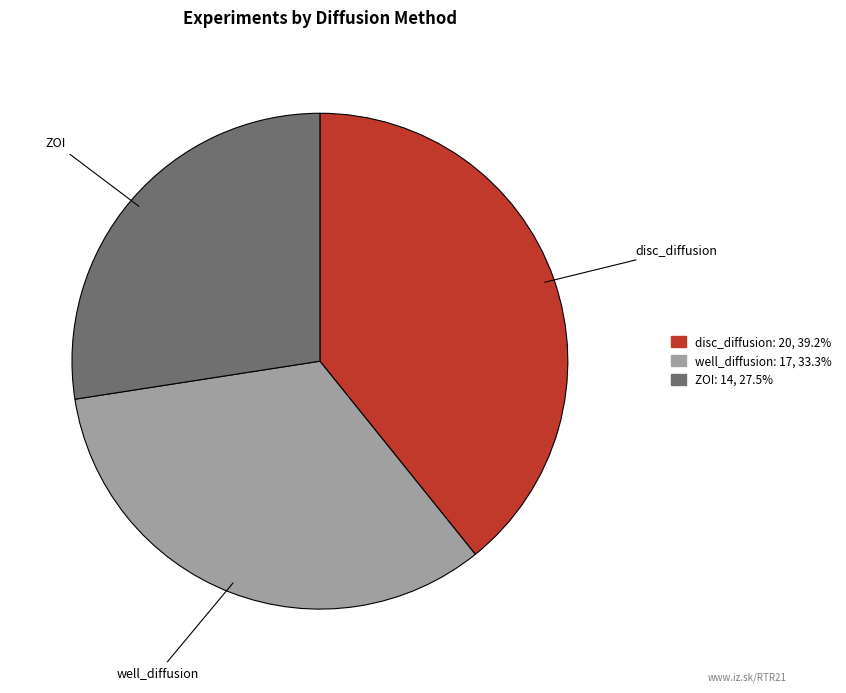

What is the ratio of the value at disc_diffusion to the value at well_diffusion?

1.2